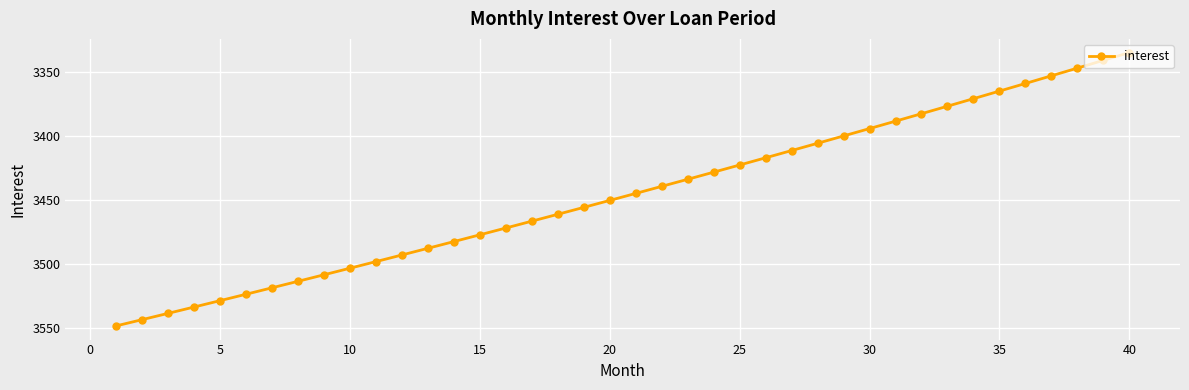

How many categories are shown in the chart?

40